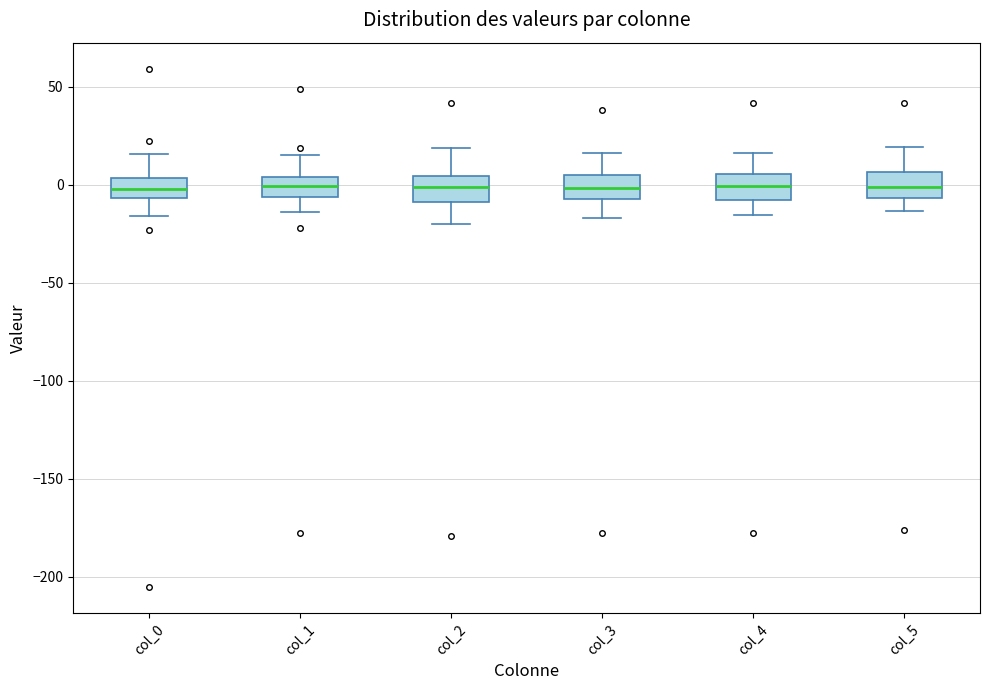

Reading left to right, transcribe this box plot: for each box, give where its median line is, the range the box spans, and where its two whiskers end, as read against the y-axis. The values are not printed on the chart, so give them approximately, as read against the axis.

col_0: median 0, box -5 to 5, whiskers -15 to 15
col_1: median 0, box -5 to 5, whiskers -15 to 15
col_2: median 0, box -10 to 5, whiskers -20 to 20
col_3: median 0, box -5 to 5, whiskers -15 to 15
col_4: median 0, box -10 to 5, whiskers -15 to 15
col_5: median 0, box -5 to 5, whiskers -15 to 20